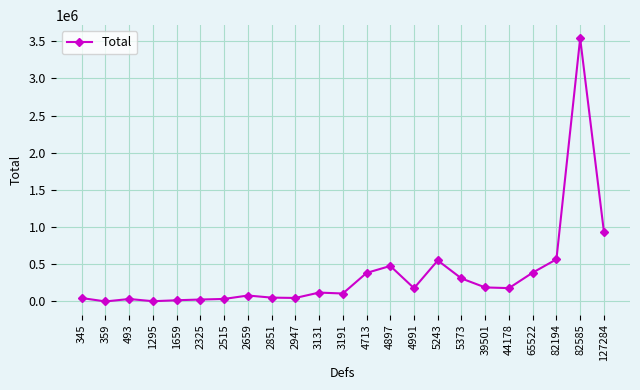

Where is the first local minimum?

359